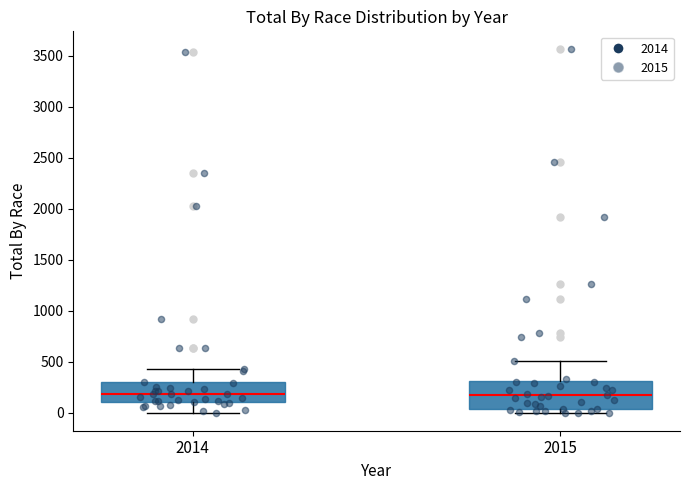

Where is the lower edge of the box at x = 2014 on the y-axis? The values are not printed on the chart, so give them approximately, as read against the axis.

100